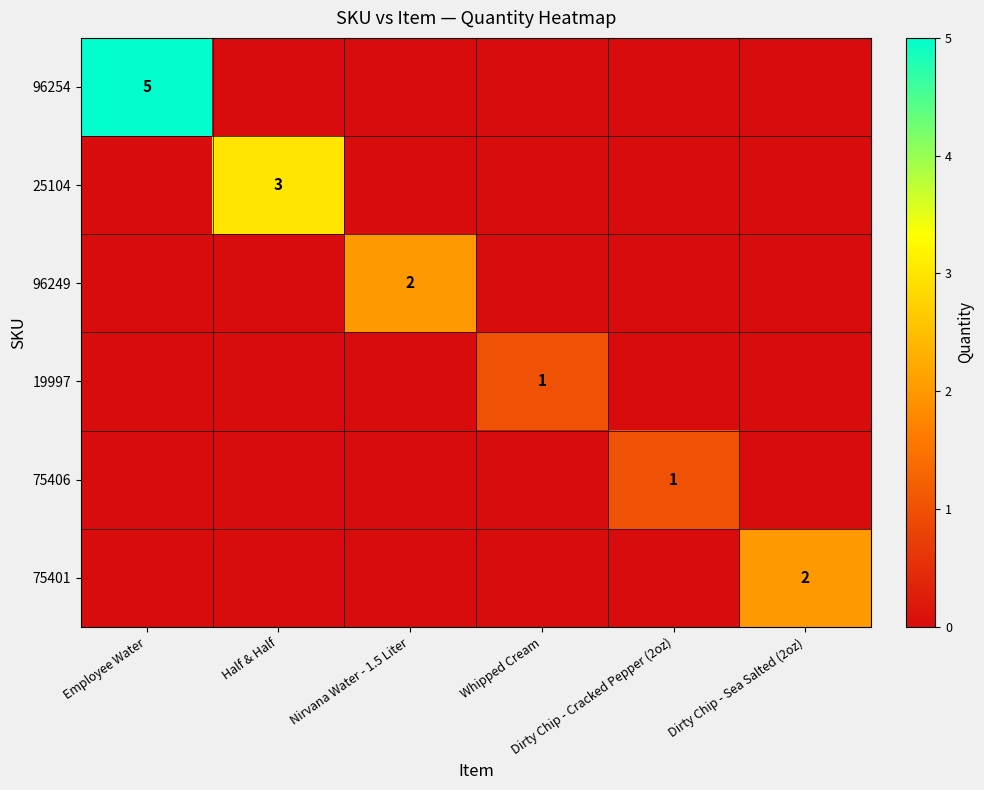

True or false: 96254 has a value of 3 at Nirvana Water - 1.5 Liter.

False